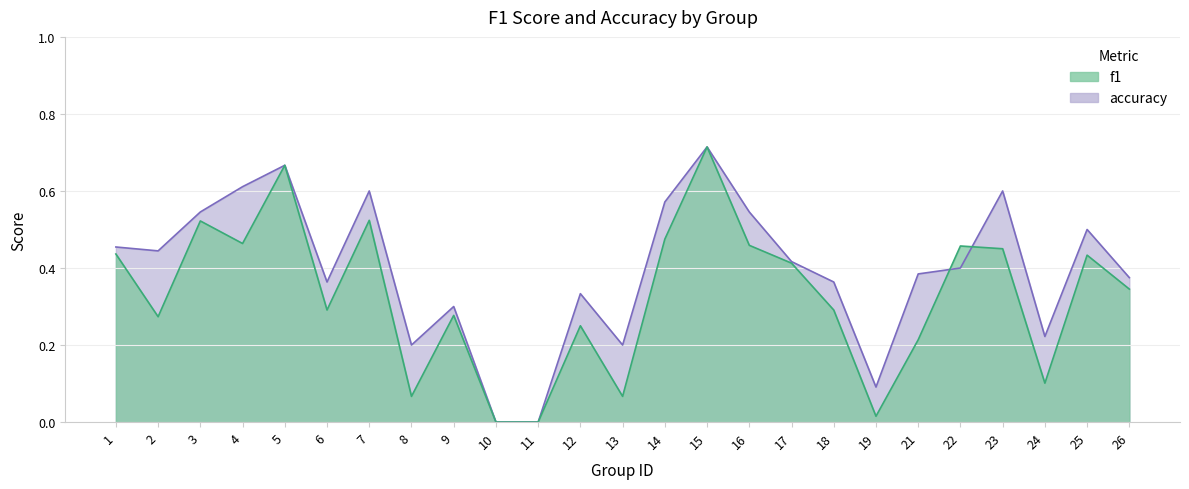

What is the greatest value displayed?

0.7